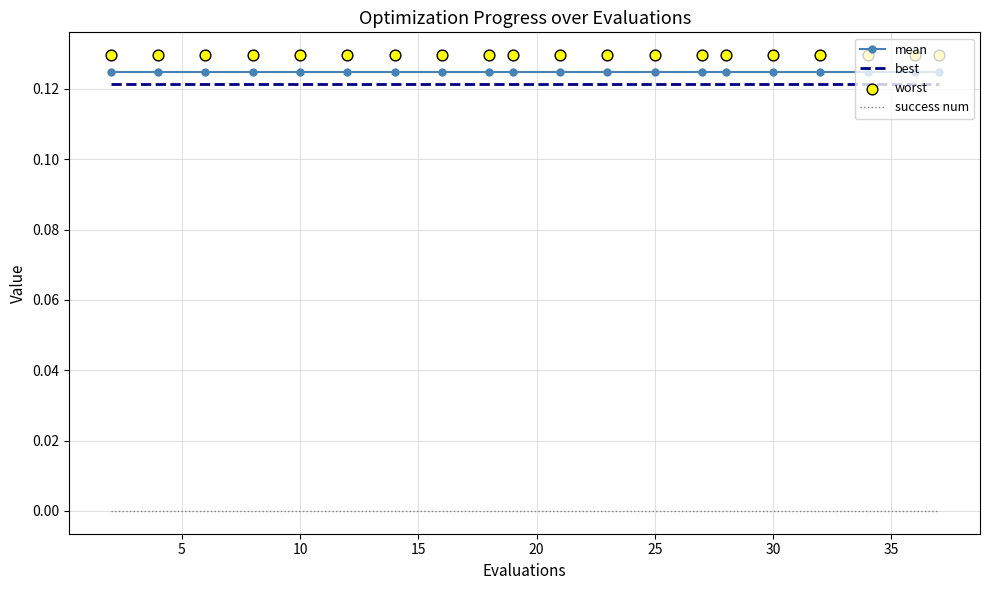

What are all the series names shown in the legend?

mean, best, success num, worst